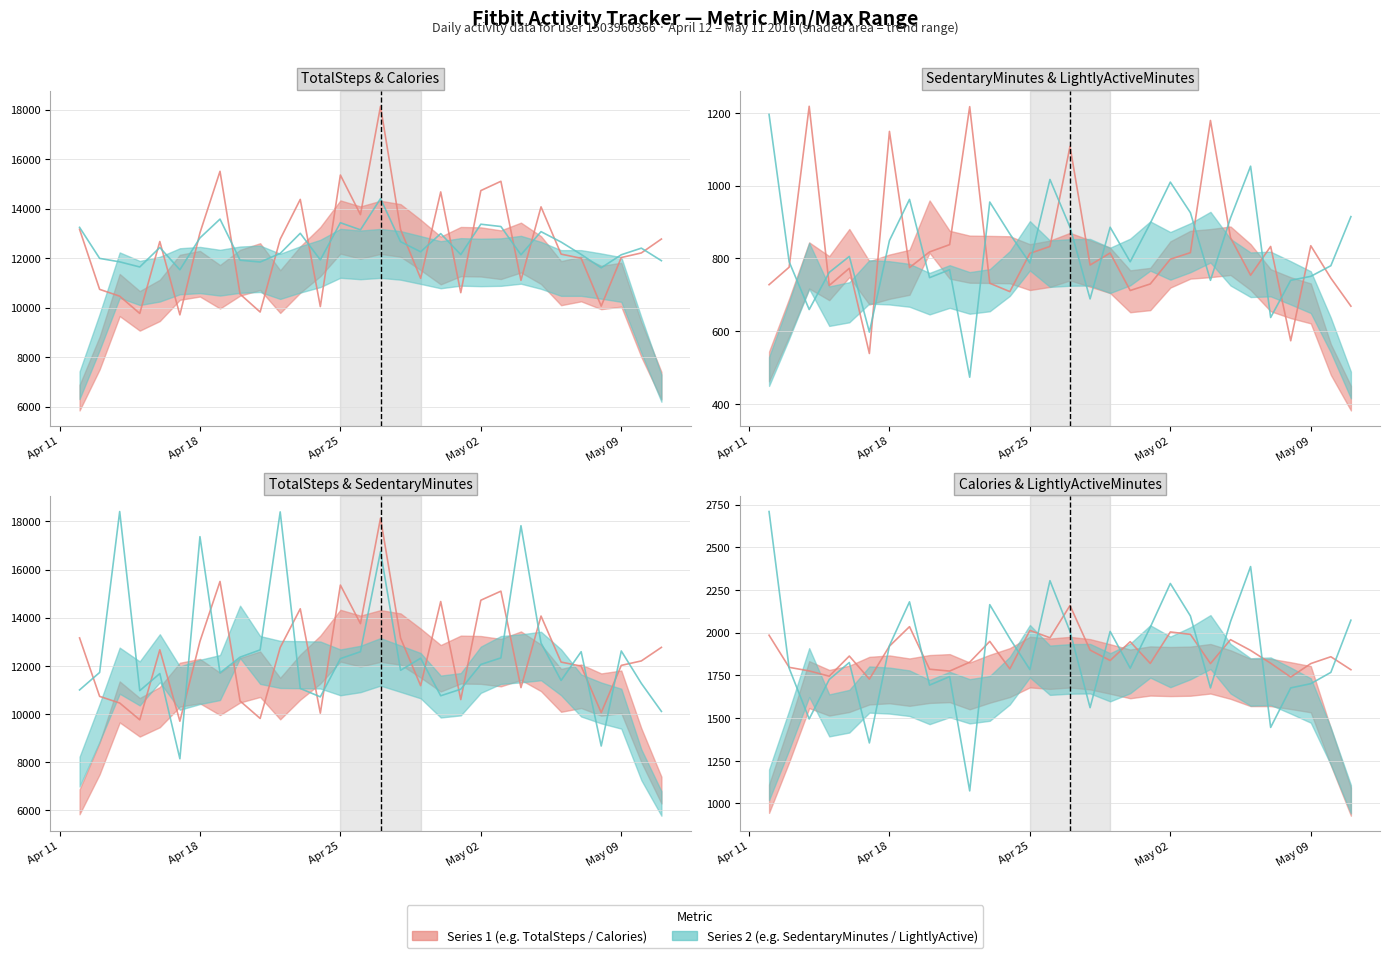

What is the difference between the highest and lowest values at 2016-04-20?

11166.6